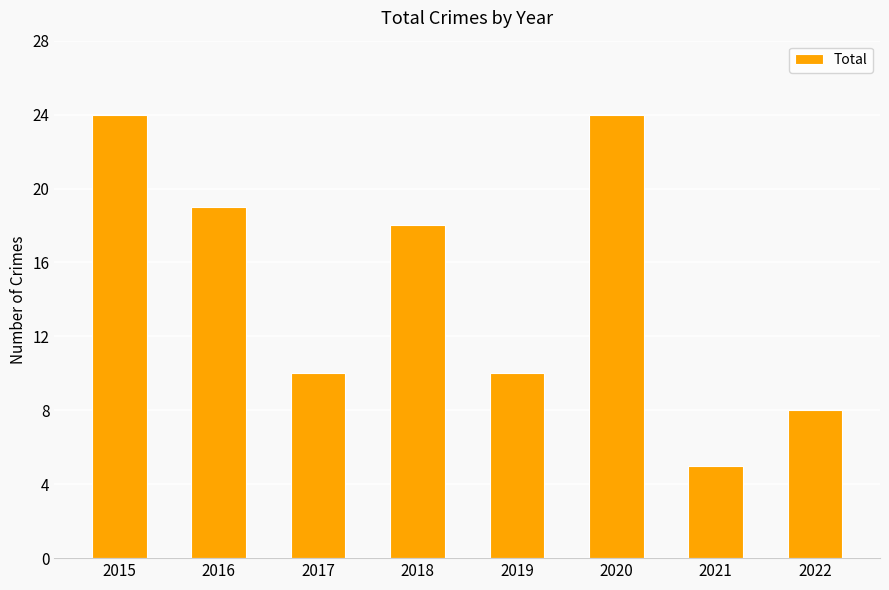

Is it true that the value at 2022 is 8?

True